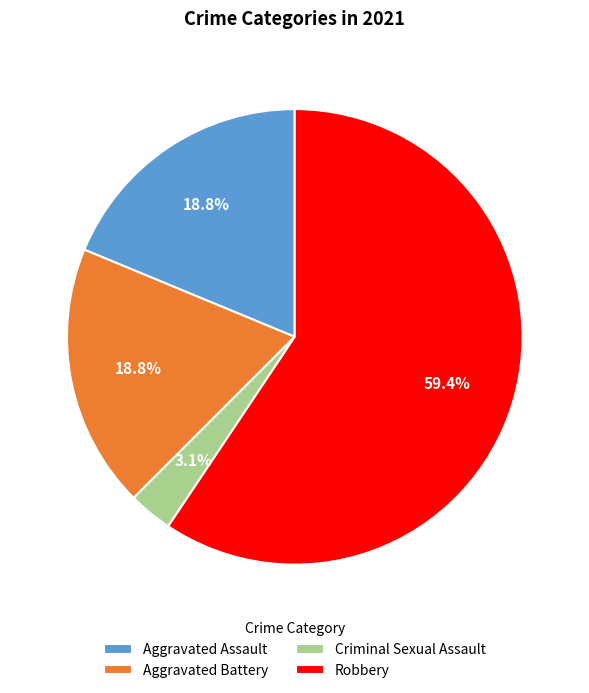

True or false: Aggravated Battery accounts for 19% of the total.

True